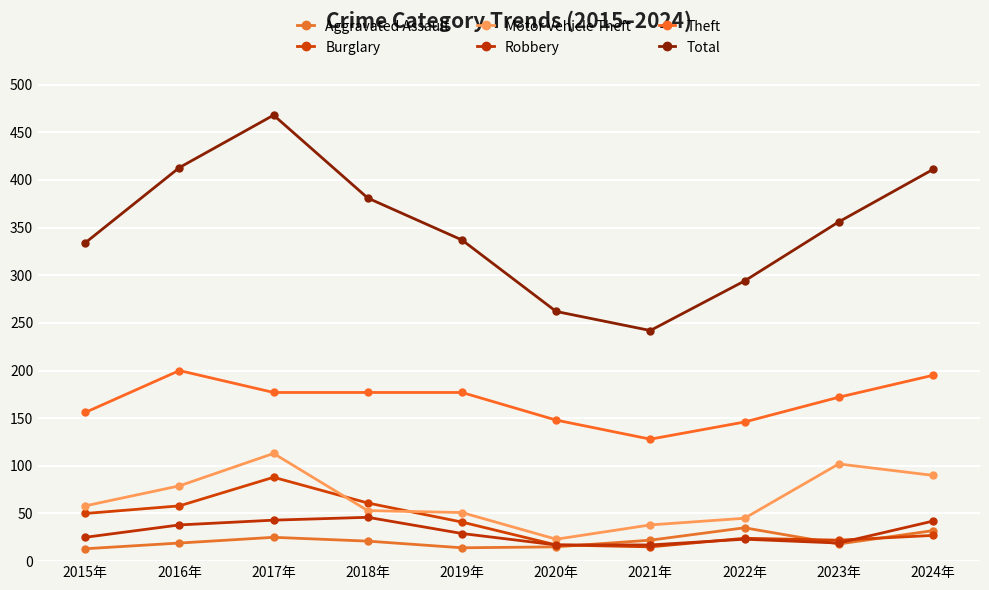

What are all the series names shown in the legend?

Aggravated Assault, Burglary, Motor Vehicle Theft, Robbery, Theft, Total